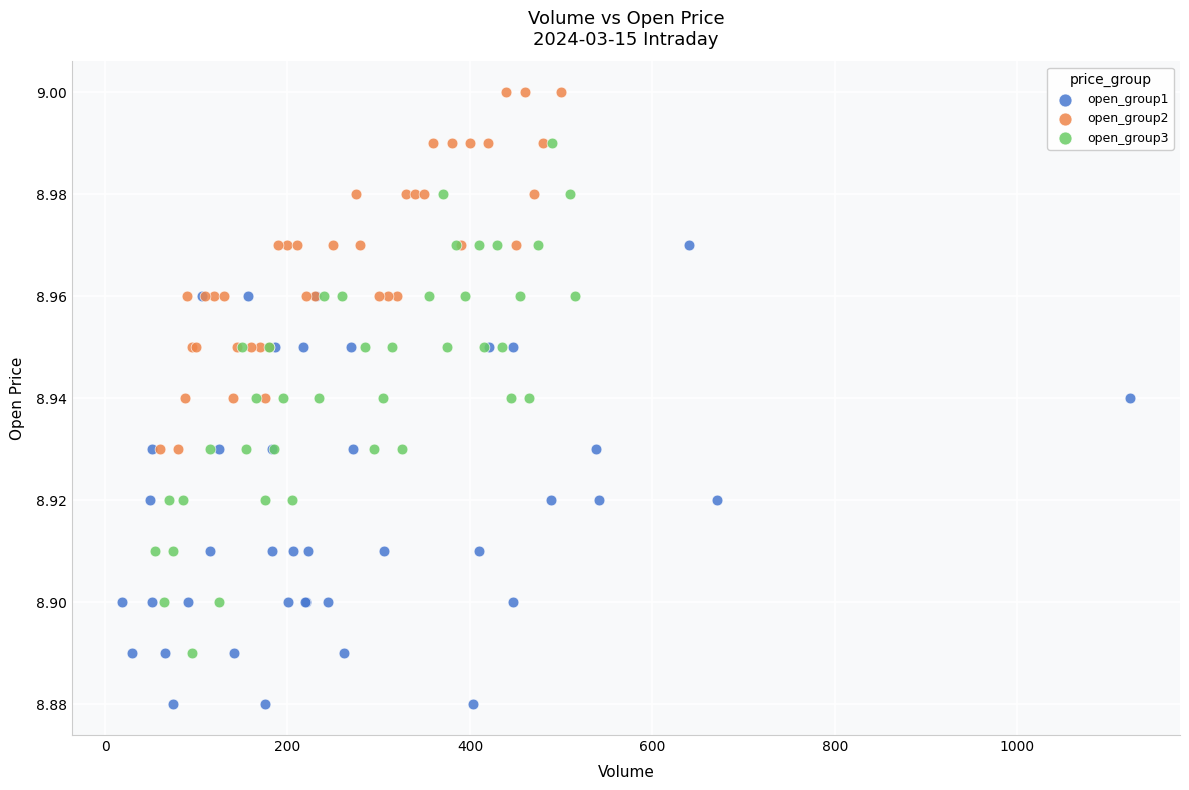

Which series contains the lowest Y value?

open_group1